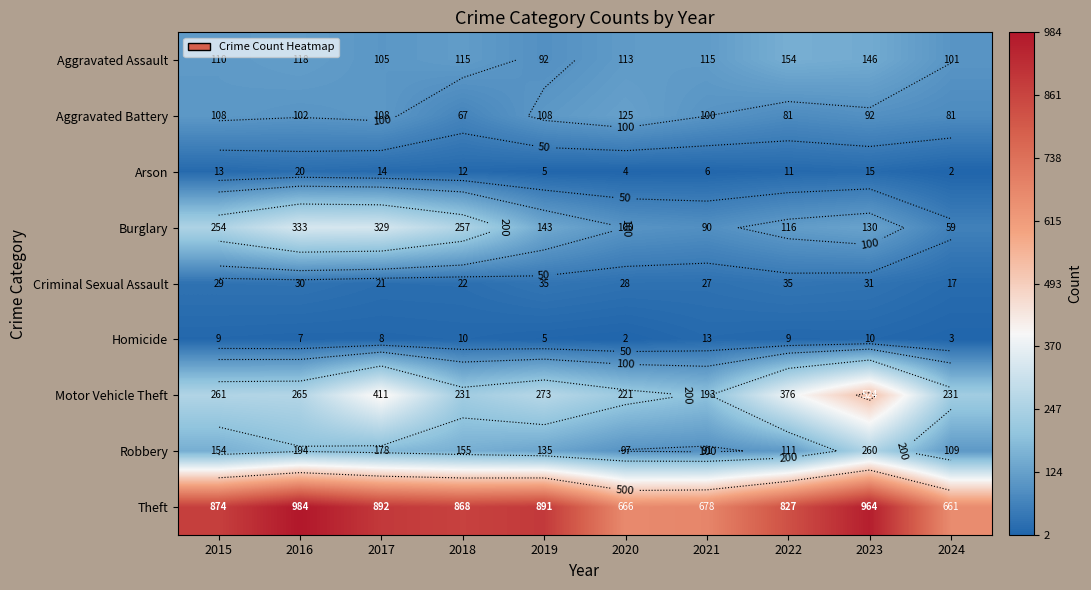

Is it true that Aggravated Battery equals 200 at 2020?

False